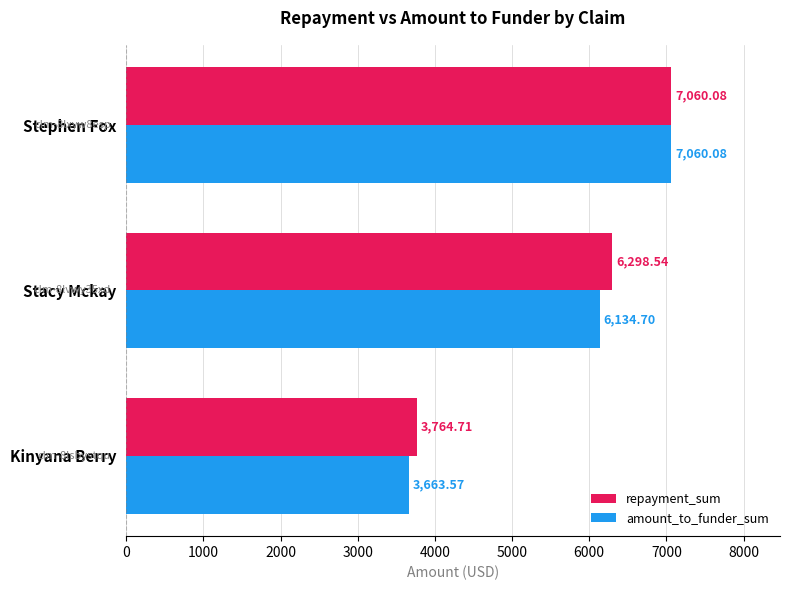

Which series has the largest total across all categories?

repayment_sum